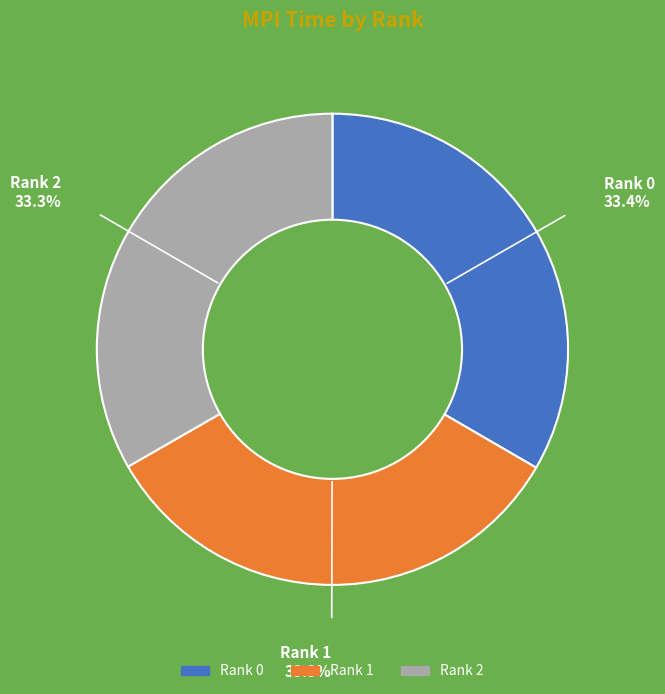

What is the ratio of the value at Rank 1 to the value at Rank 0?

1.0